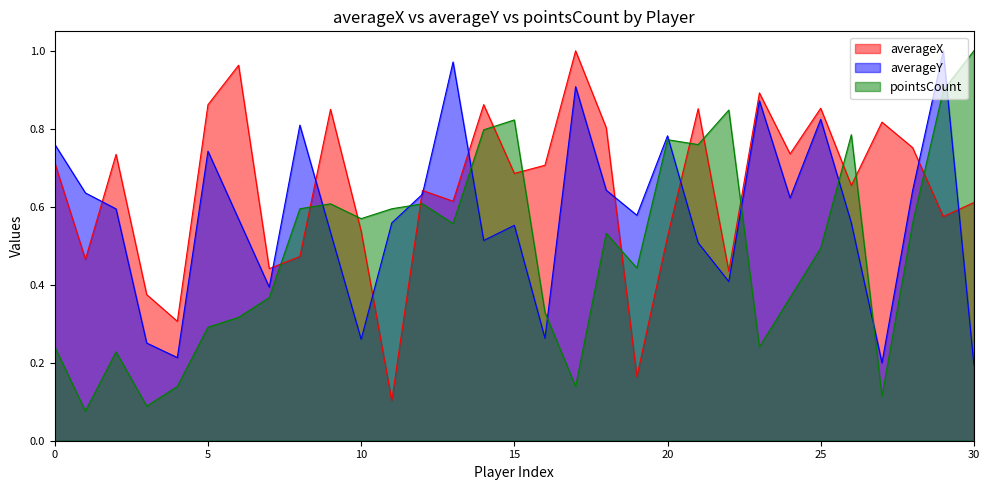

List the series in order of their overall mean, lowest first.

pointsCount, averageY, averageX